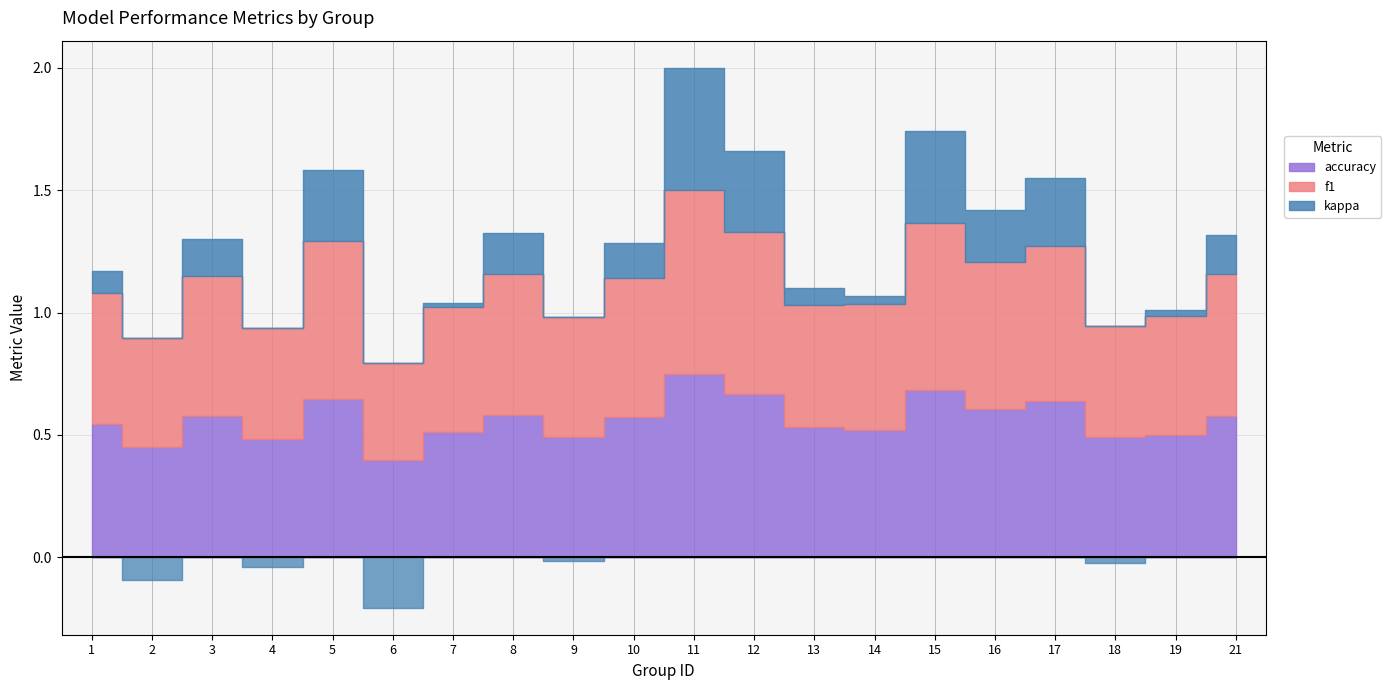

What value does the kappa series have at 21?

0.2